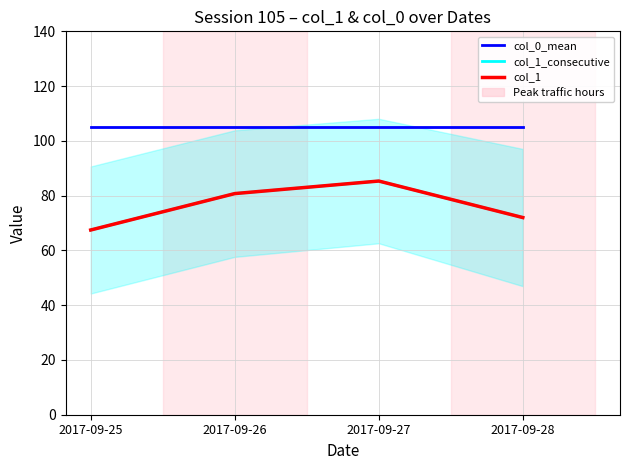

What value does the col_1_consecutive series have at 2017-09-26?

80.8